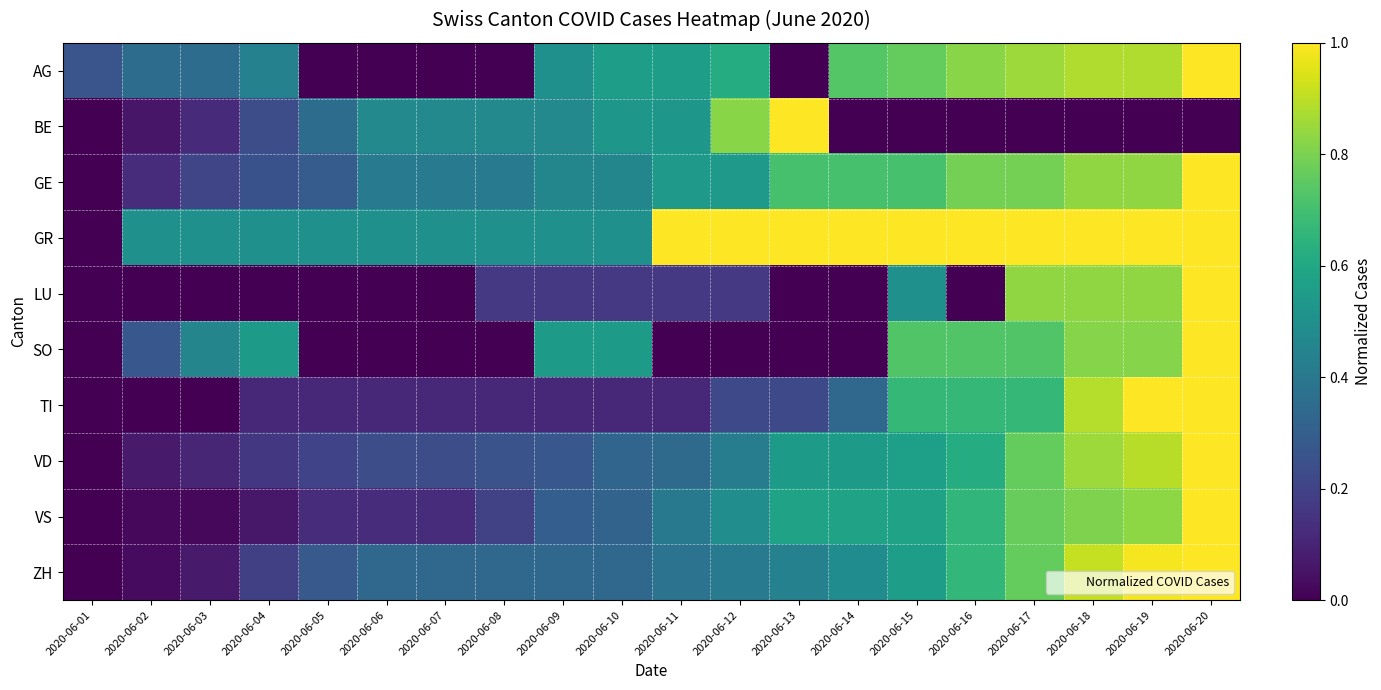

At which category is the sum across all series the highest?

2020-06-20